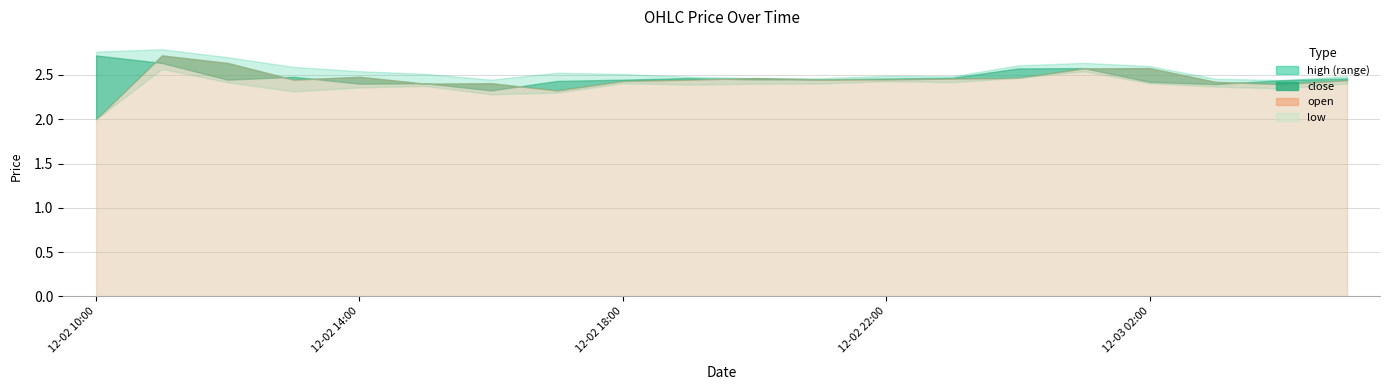

How many times do open and close cross each other?

10